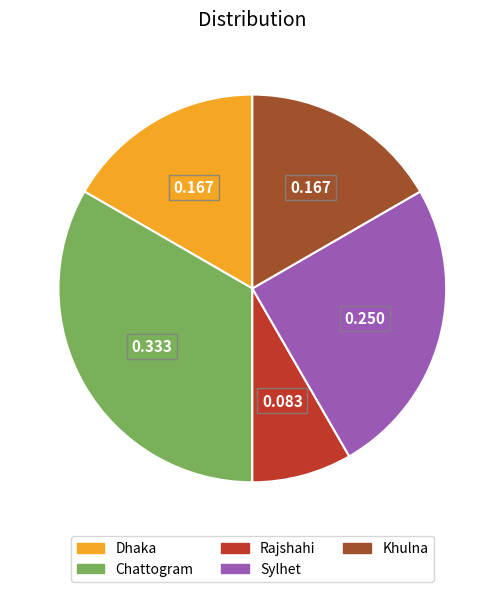

How many slices are in this pie chart?

5